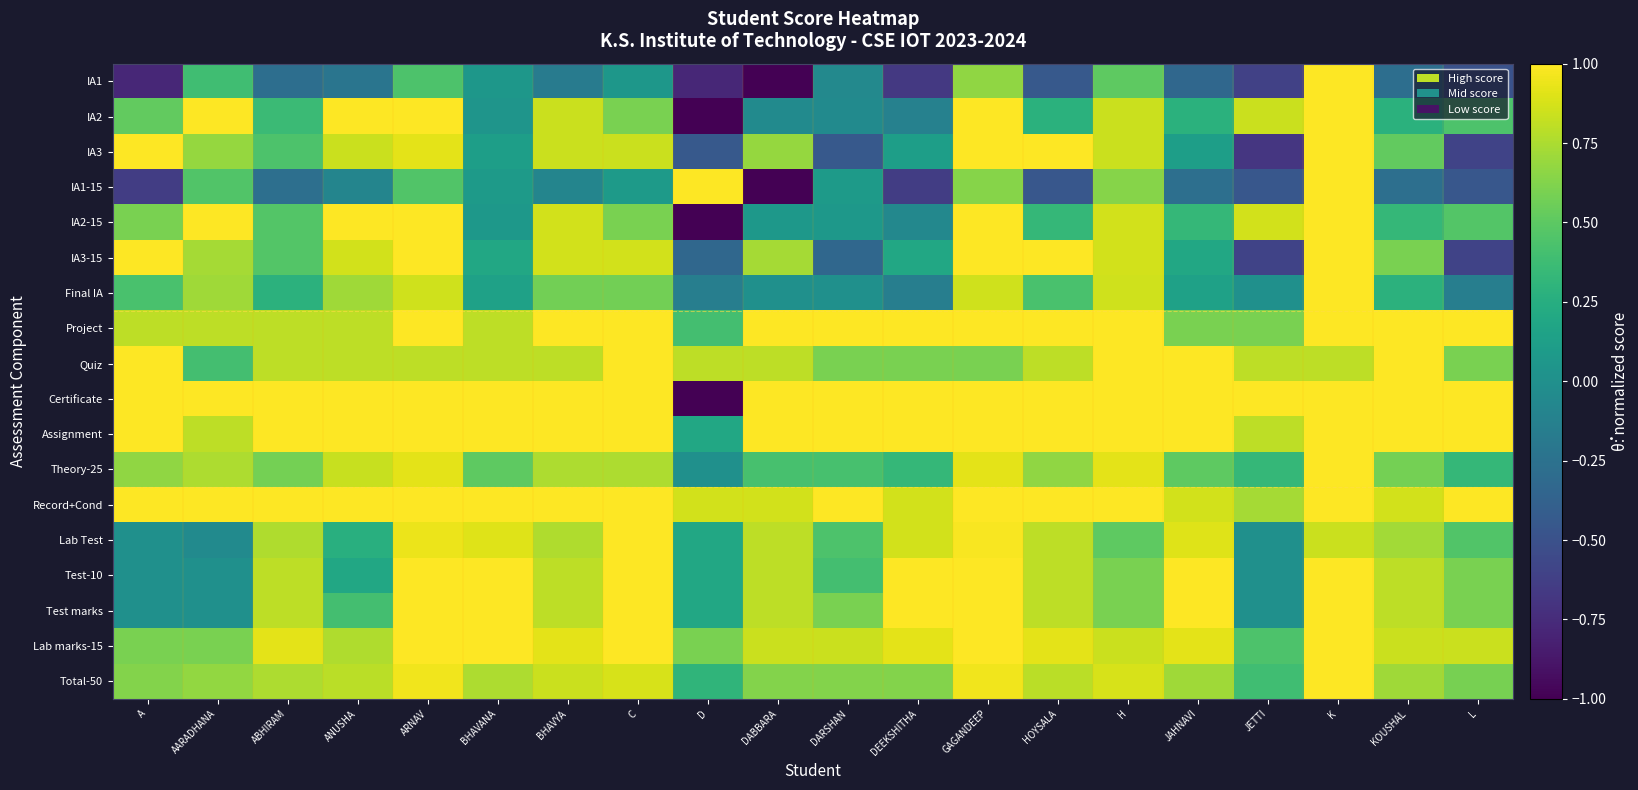

What is the difference between the highest and lowest values at JETTI?

1.7